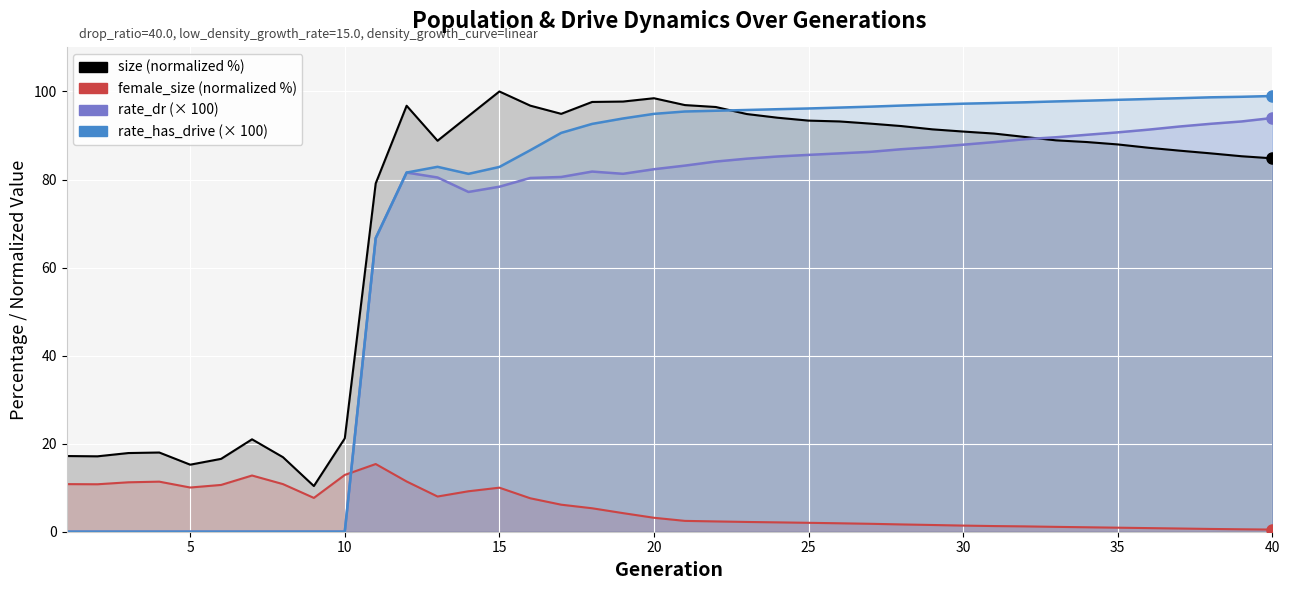

Does the chart display data point markers on the line(s)?

No